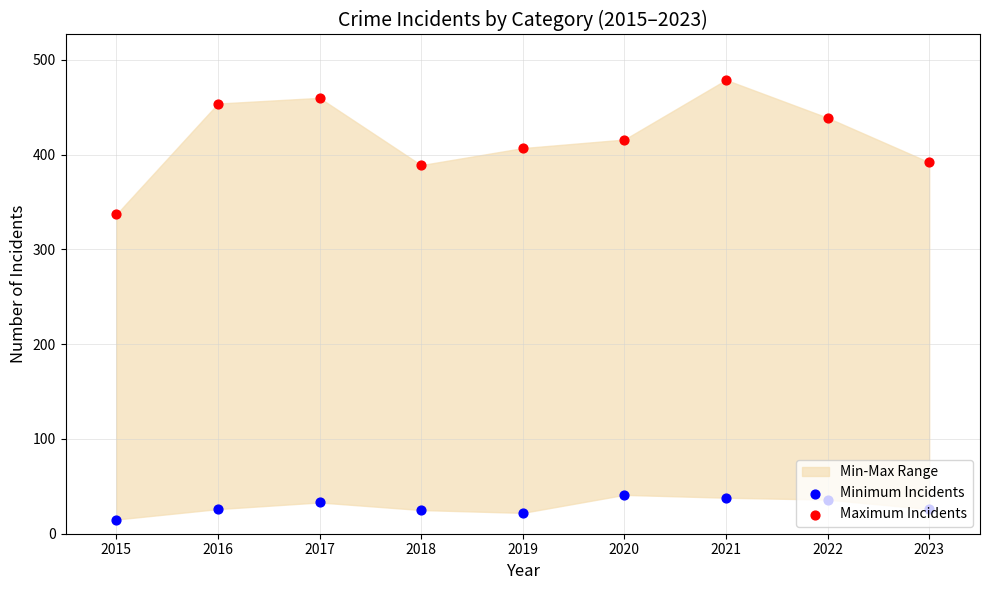

Which series has the largest total across all categories?

Maximum Incidents